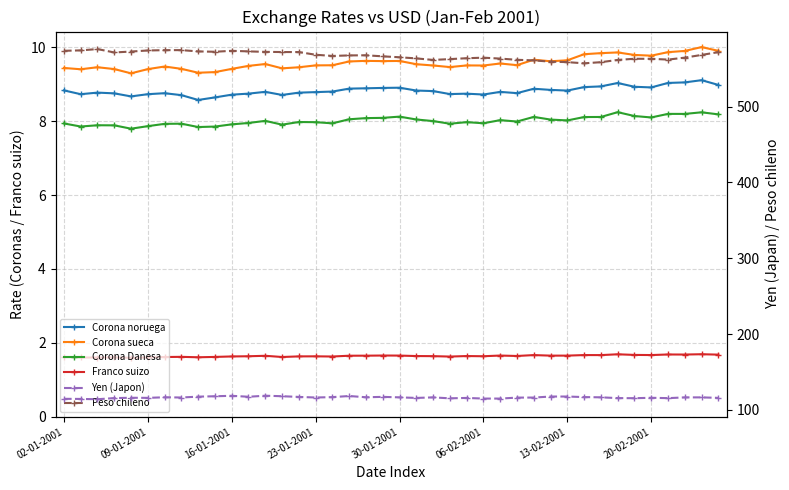

Where does the Yen (Japon) series first go above 116?

13-02-2001